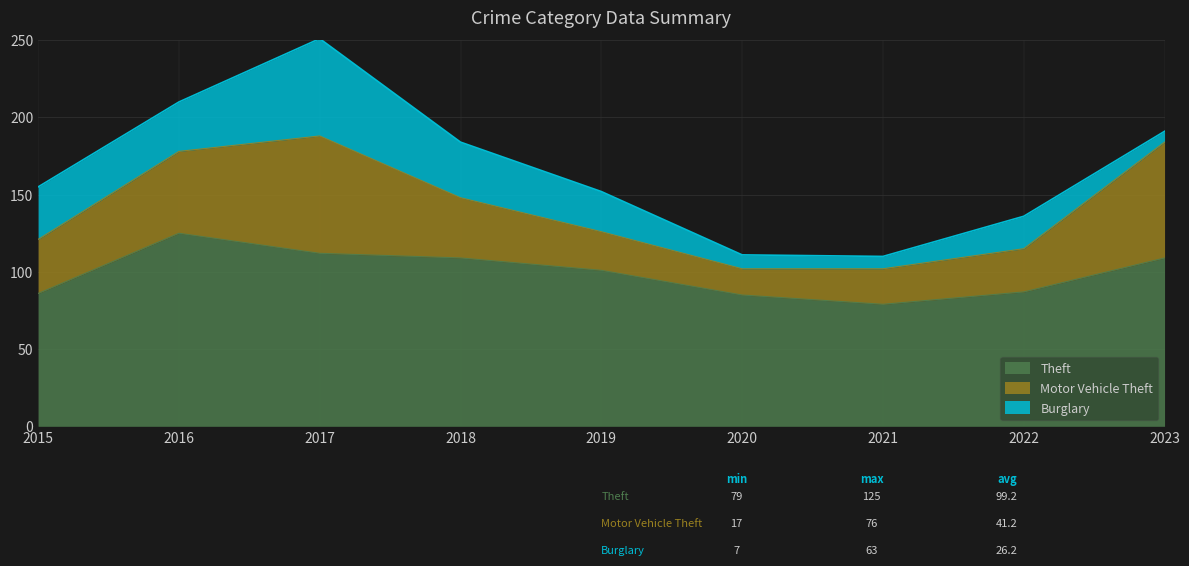

What is the difference between the highest and lowest values at 2015?

52